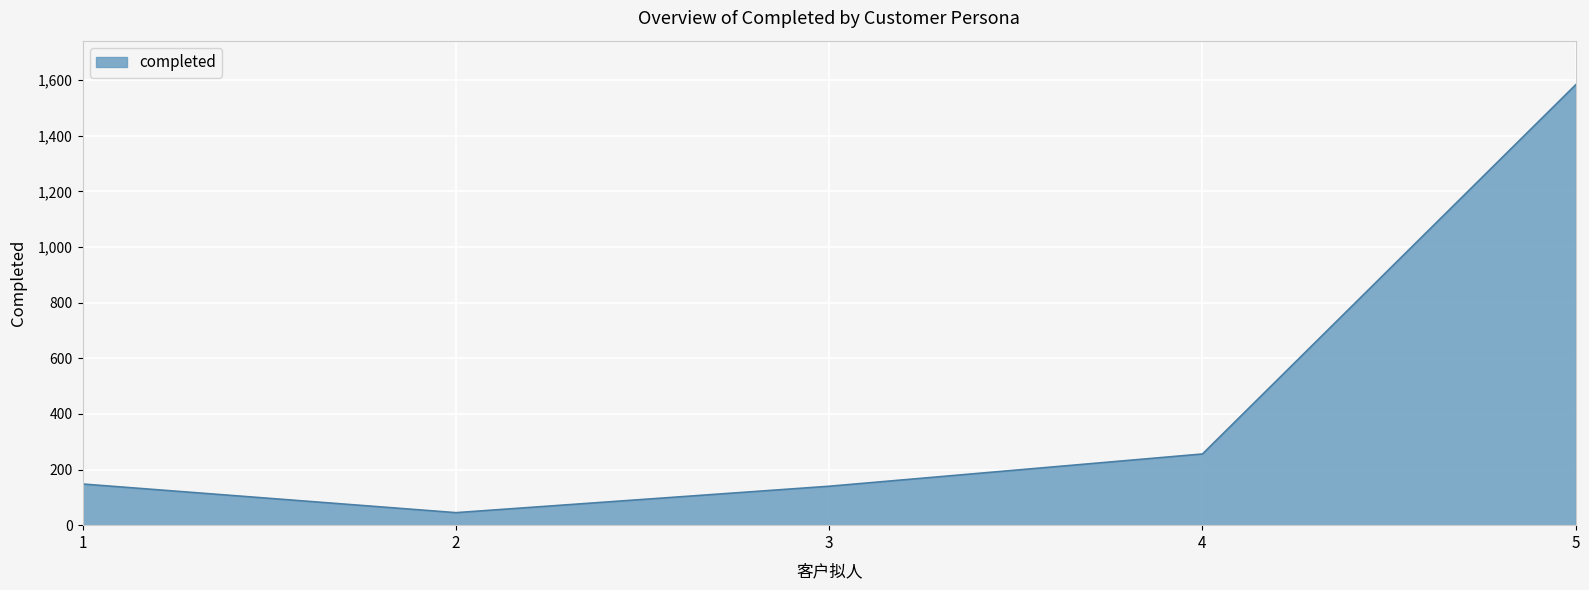

At which category does the chart reach its minimum across all series?

2